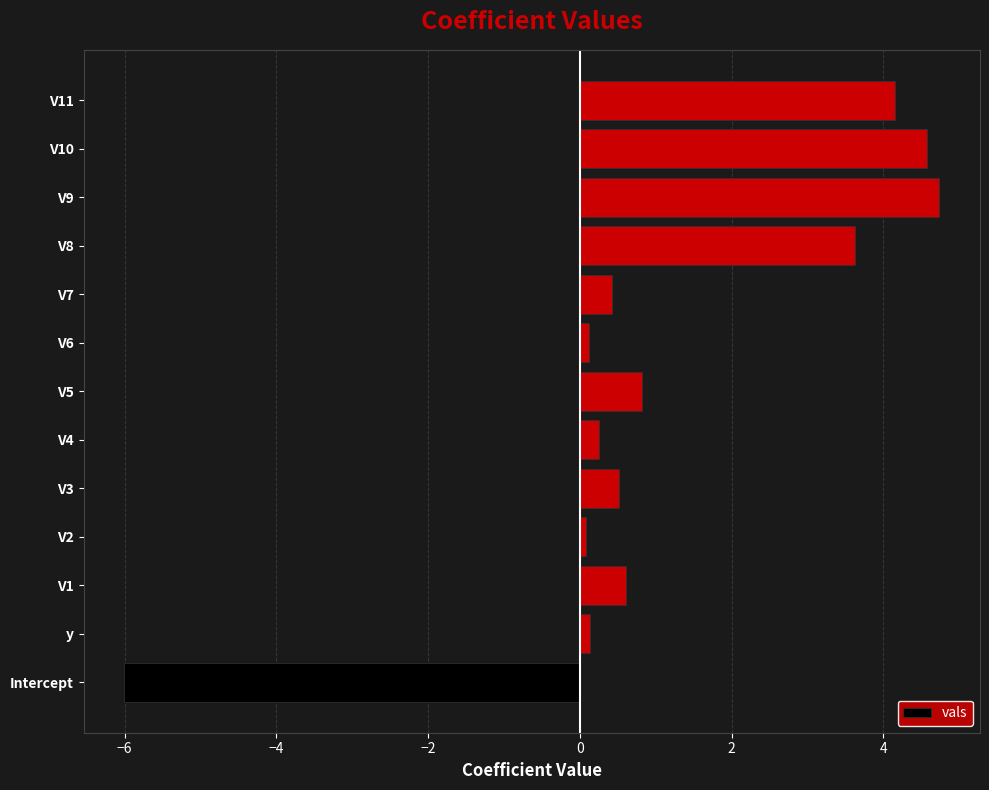

What is the change in value from Intercept to V11?

+10.2